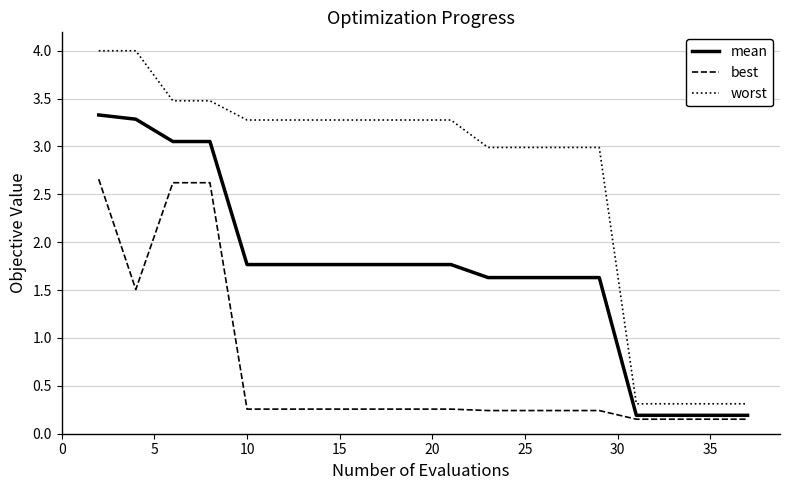

Rank the series by their maximum value, from lowest to highest.

best, mean, worst